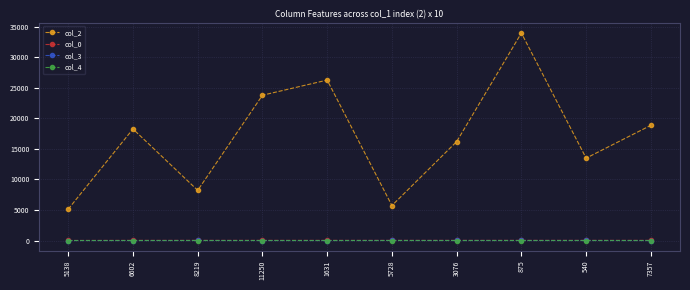

What is the difference between the maximum and second lowest values in the col_2 series?

28261.0